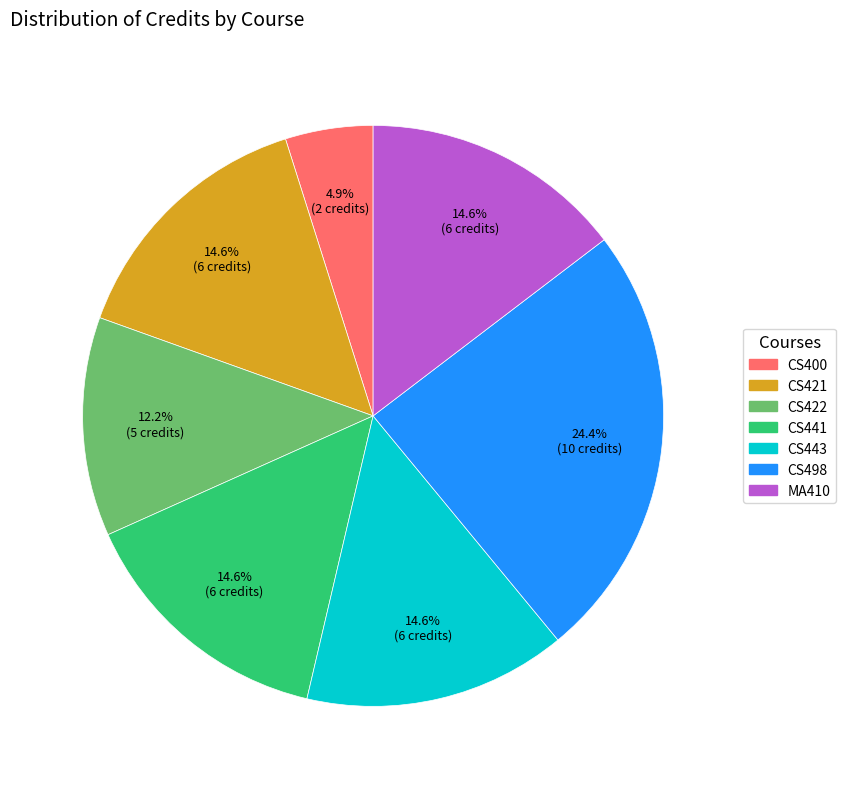

Does any single category account for the majority?

No